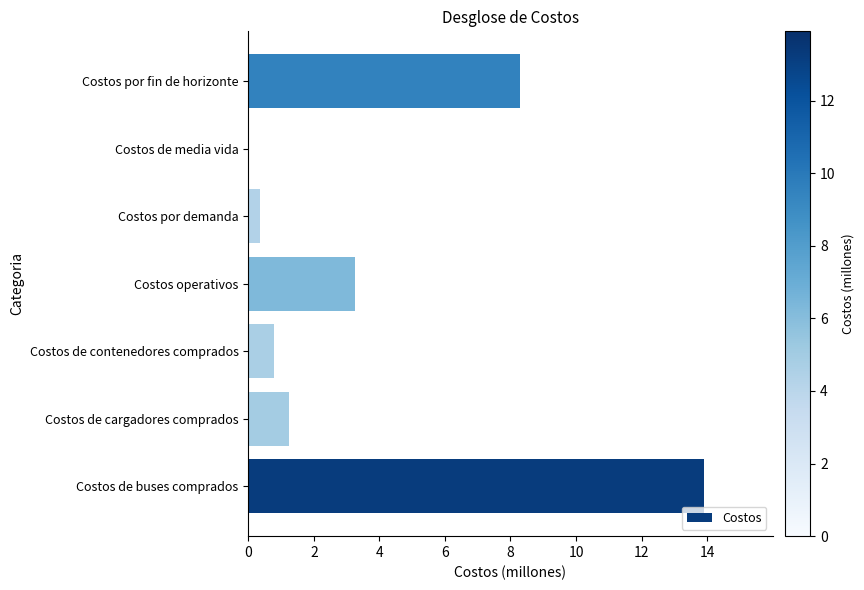

What is the sum of all values?

27.9